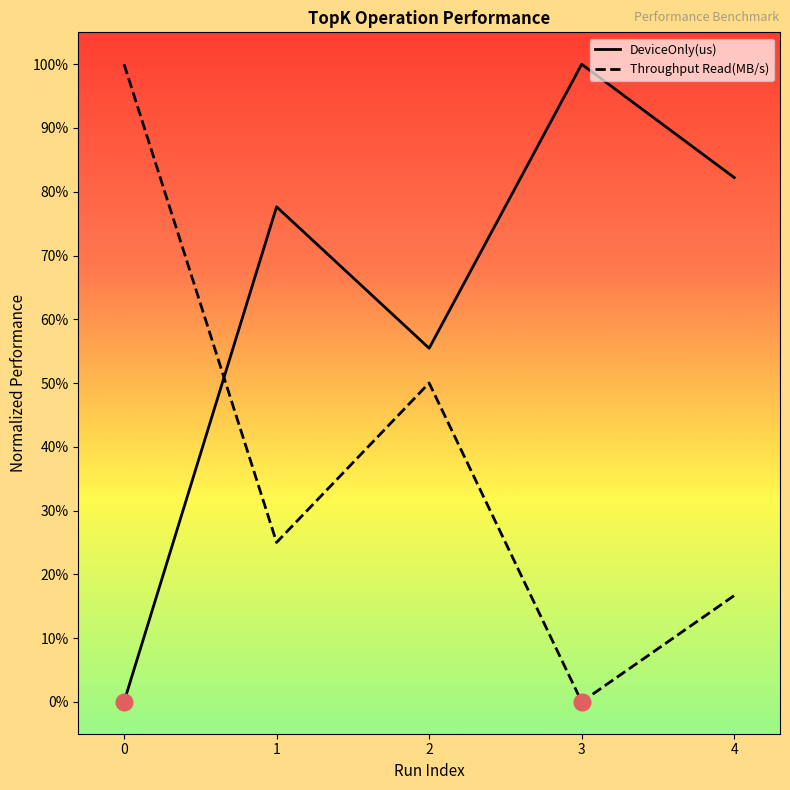

Where is the first local maximum for Throughput Read(MB/s)?

2